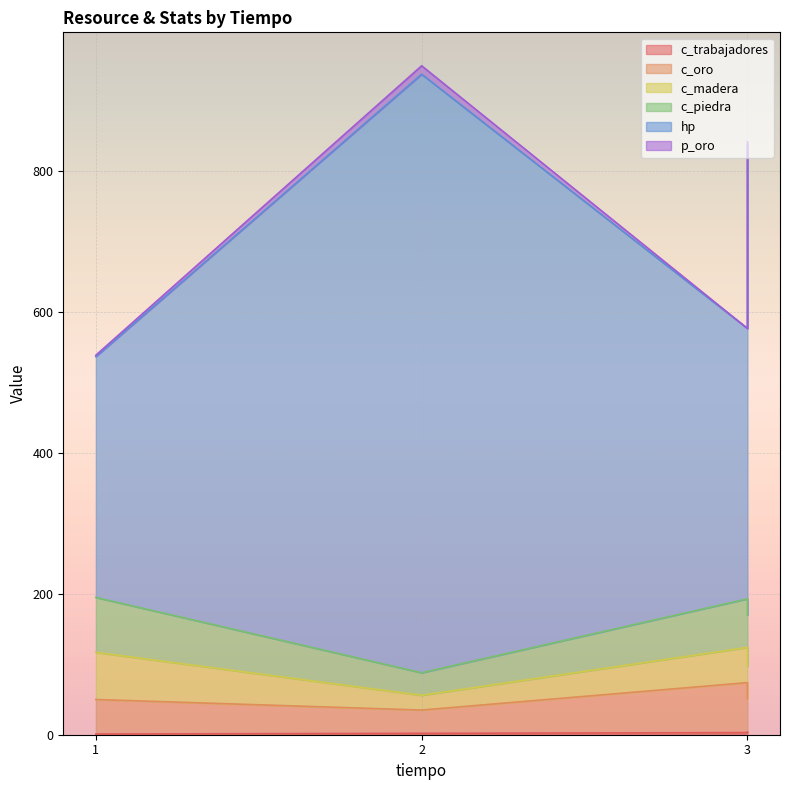

What is the spread (max minus min) of values at 1?

538